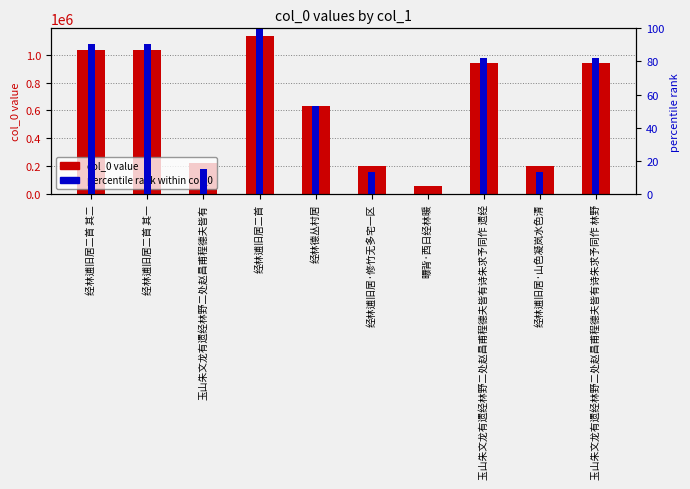

Rank the categories by col_0 value value from lowest to highest.

曝背·西日经林暖, 经林逋旧居·山色凝岚水色清, 经林逋旧居·修竹无多宅一区, 玉山朱文龙有遗经林野二处赵昌甫程德夫皆有, 经林德丛村居, 玉山朱文龙有遗经林野二处赵昌甫程德夫皆有诗朱求予同作 林野, 玉山朱文龙有遗经林野二处赵昌甫程德夫皆有诗朱求予同作 遗经, 经林逋旧居二首 其二, 经林逋旧居二首 其一, 经林逋旧居二首